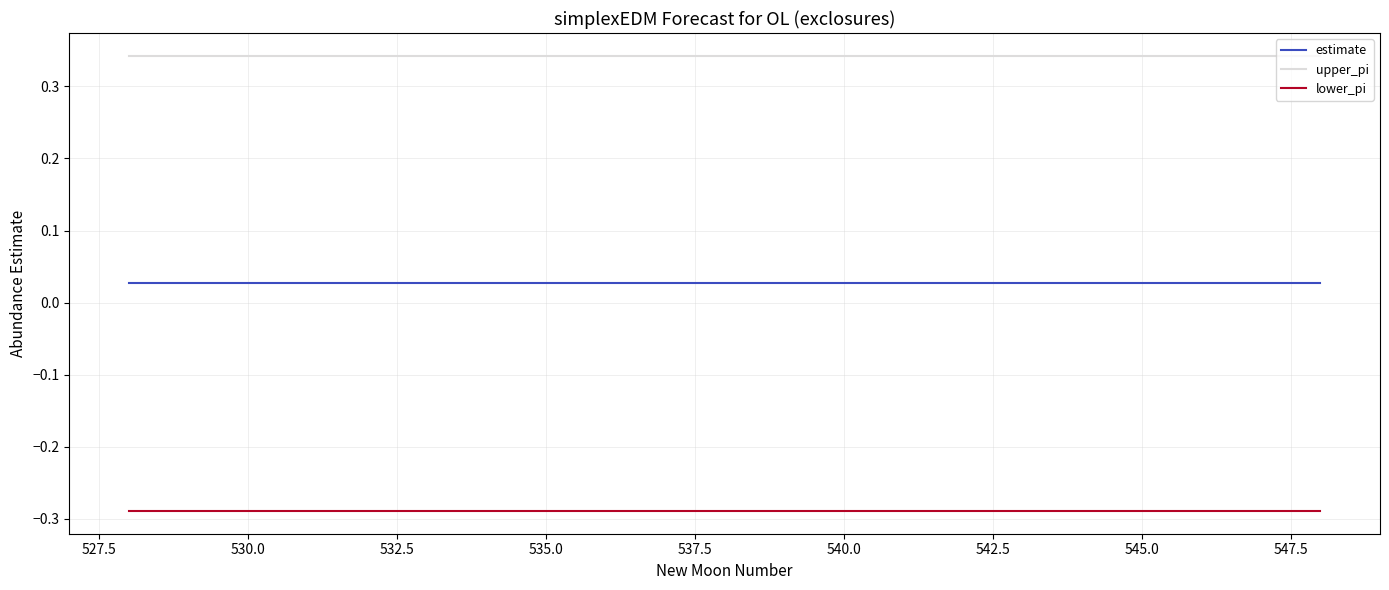

Is this an area chart (filled region under the line)?

No